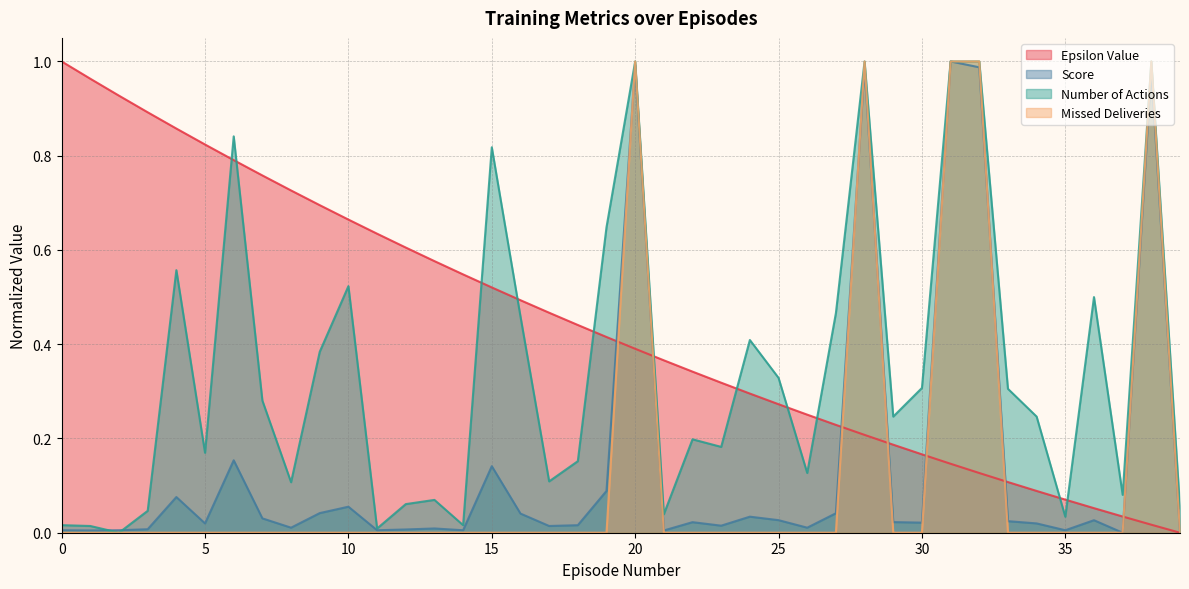

How many distinct data groups are displayed?

4